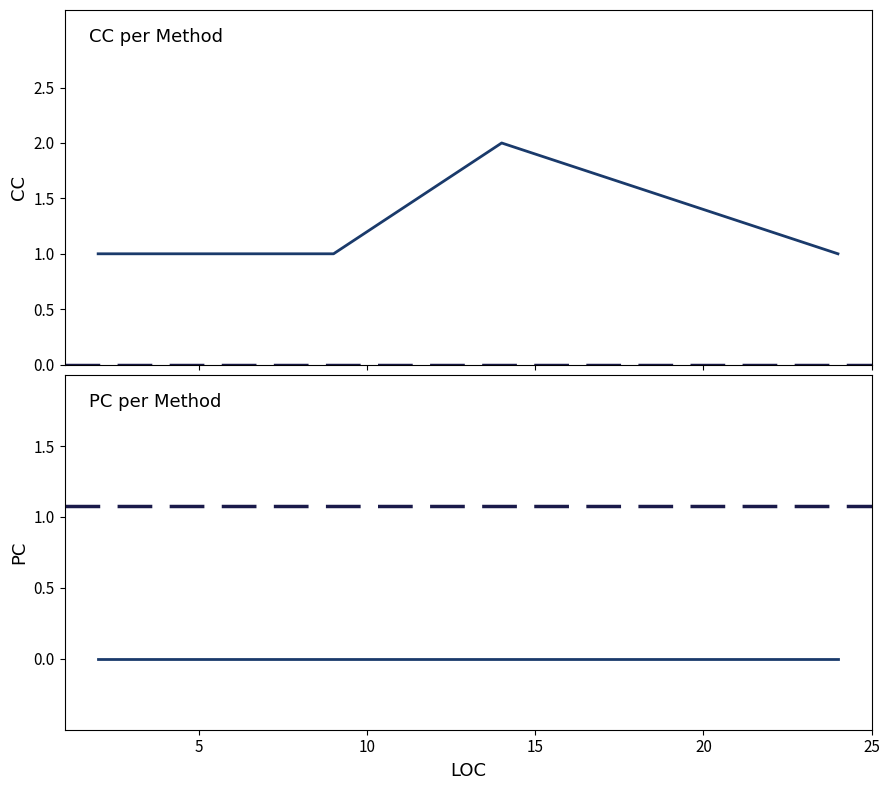

Reading left to right, transcribe all the data shown in this chart.

2=1	4=1	6=1	7=1	7=1	7=1	7=1	7=1	7=1	7=1	9=1	14=2	24=1